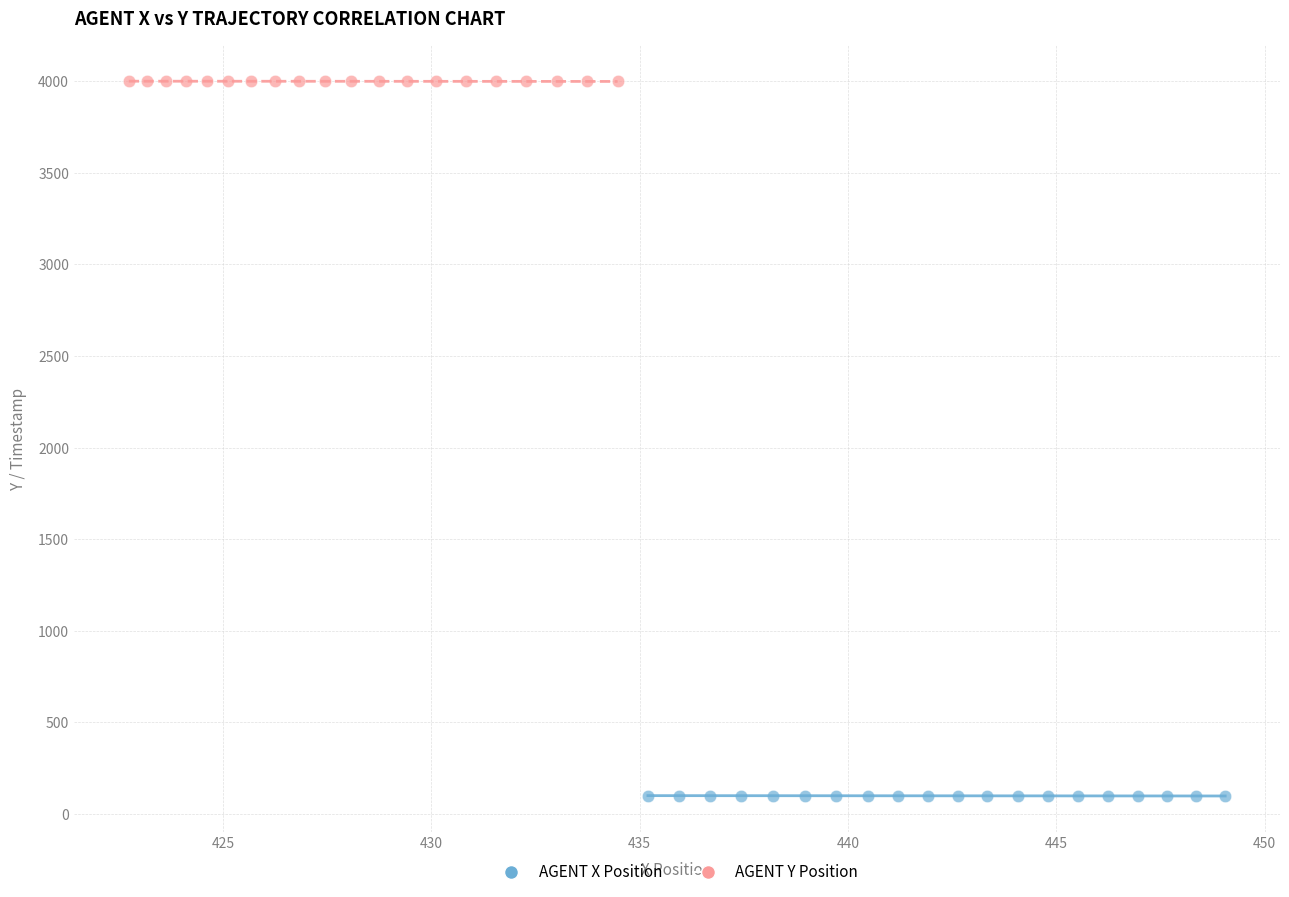

What are all the series names shown in the legend?

AGENT X Position, AGENT Y Position